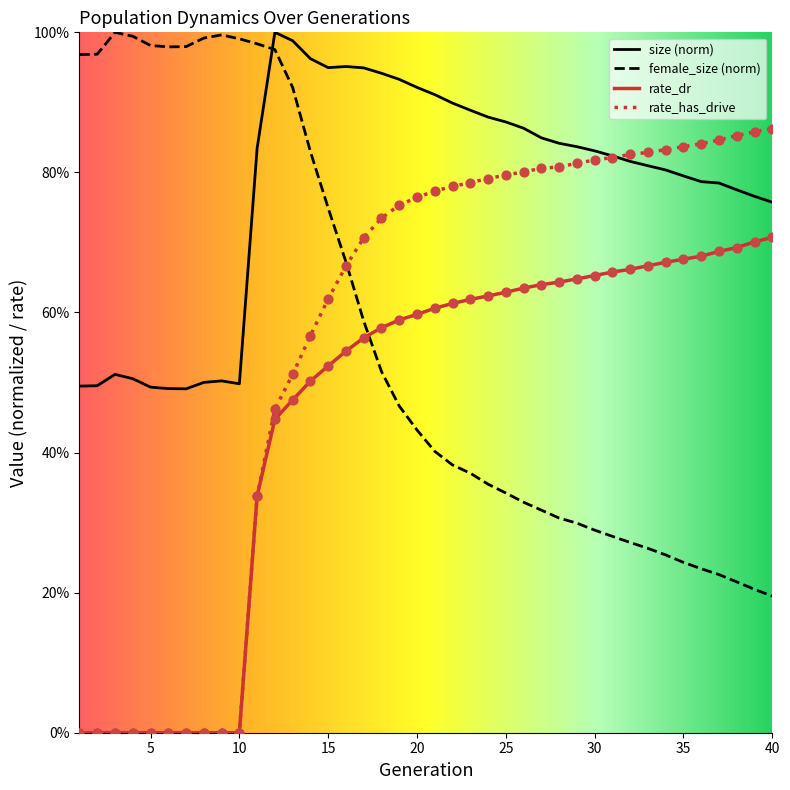

Does the chart have visible grid lines?

No